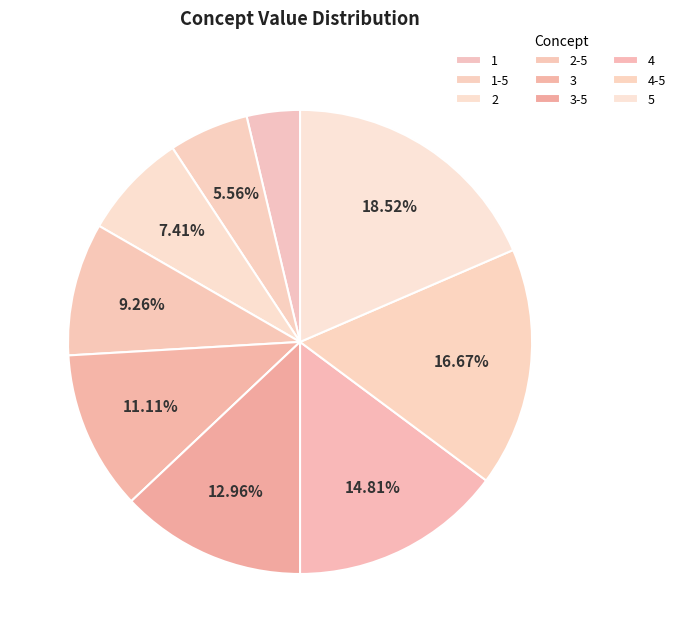

Count the number of slices in the pie.

9